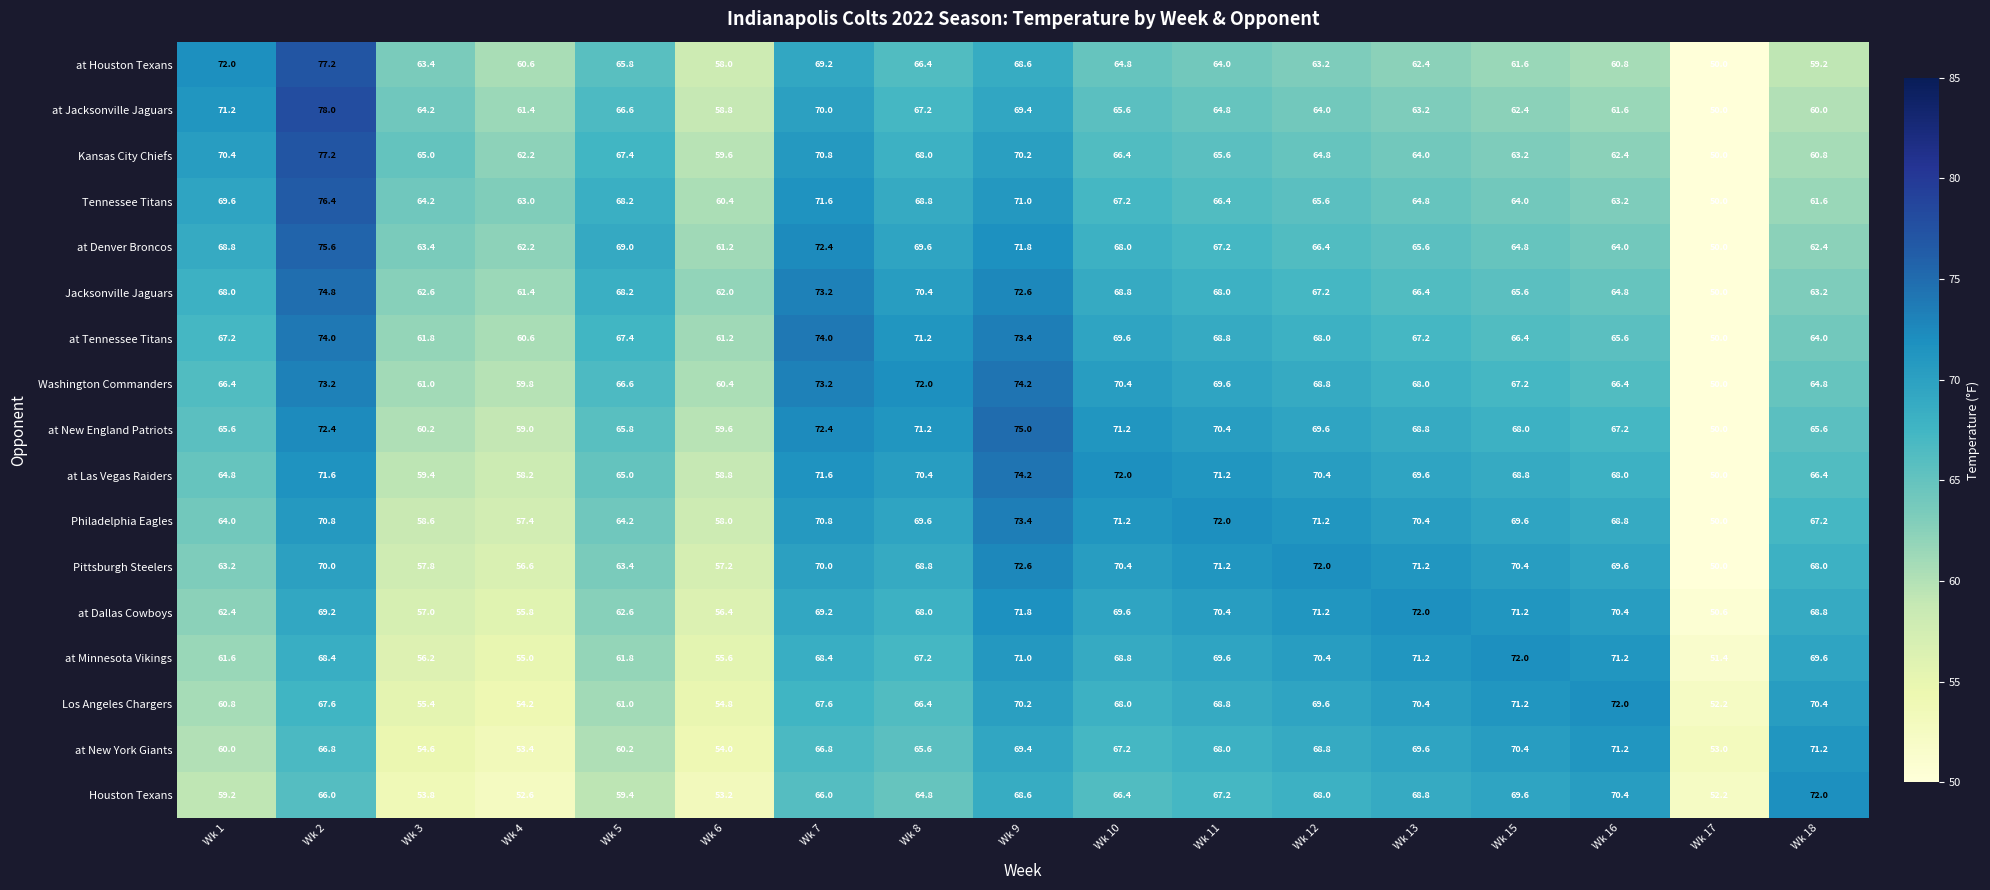

At how many categories does at least one series exceed 50?

17